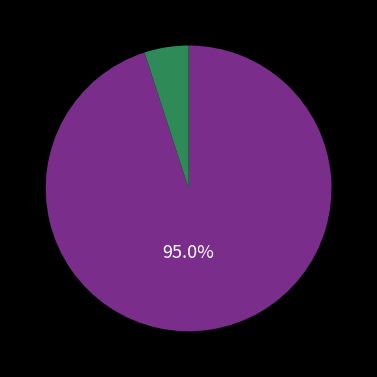

Does any single category account for the majority?

Yes